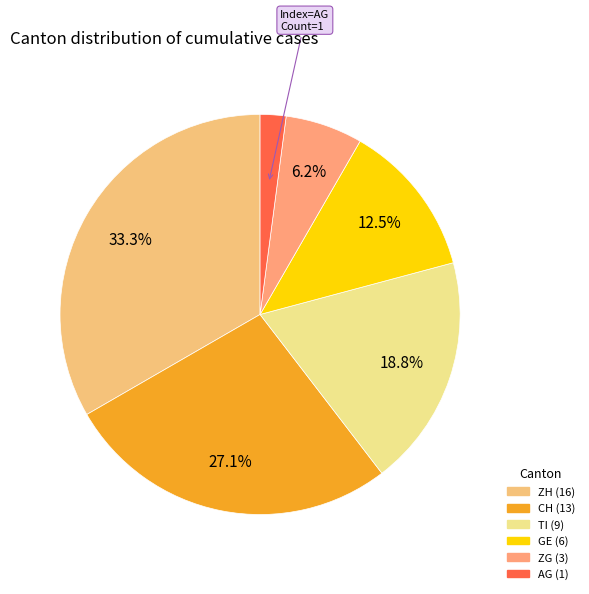

What is the change in value from ZH to AG?

-15